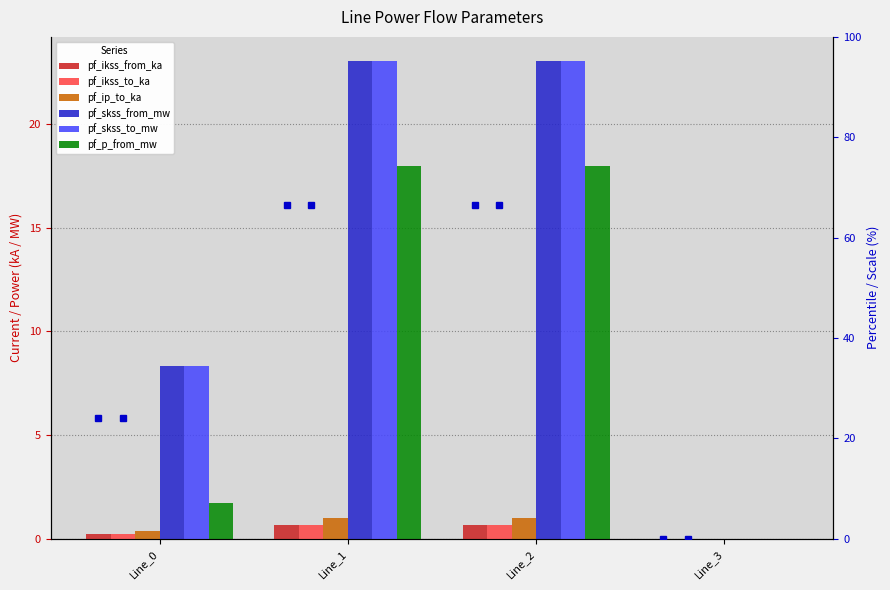

Which series has the largest range (max minus min)?

pf_skss_from_mw